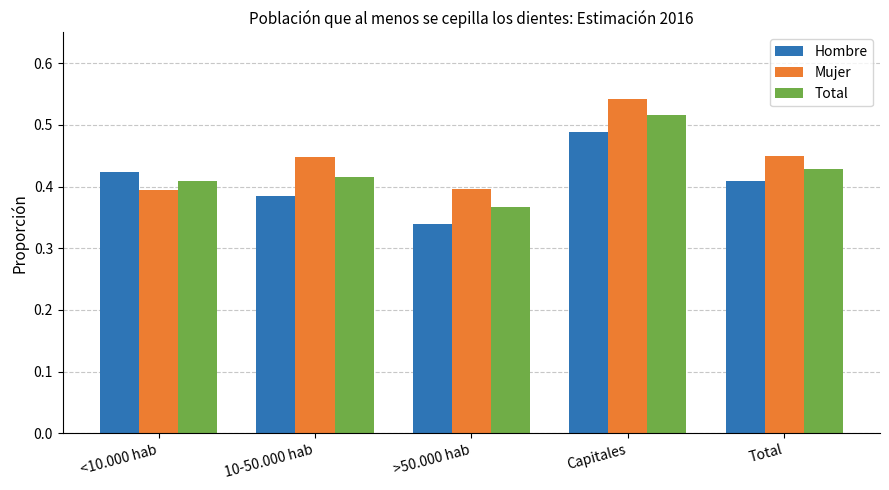

Which category has the highest value across all series?

Capitales